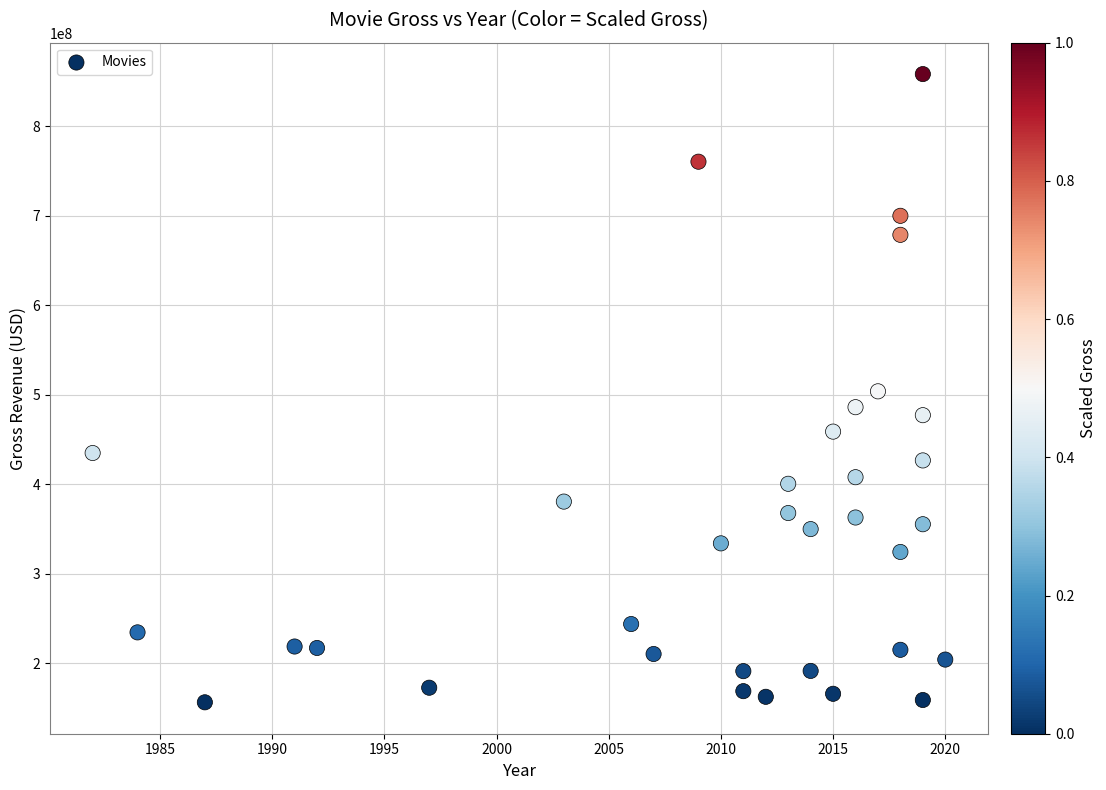

What is the range of X values (max minus min)?

38